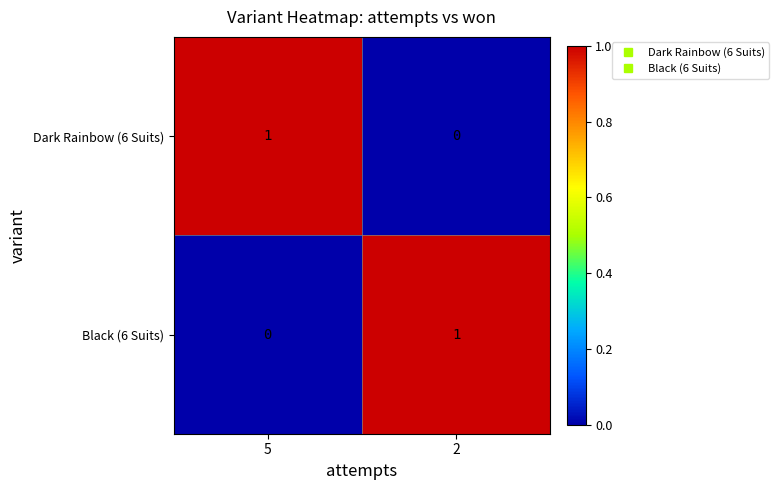

True or false: Dark Rainbow (6 Suits) has a value of 2 at 5.

False